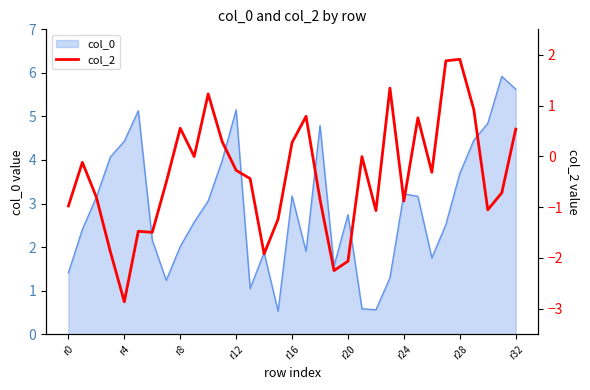

How many values exceed 0?

11